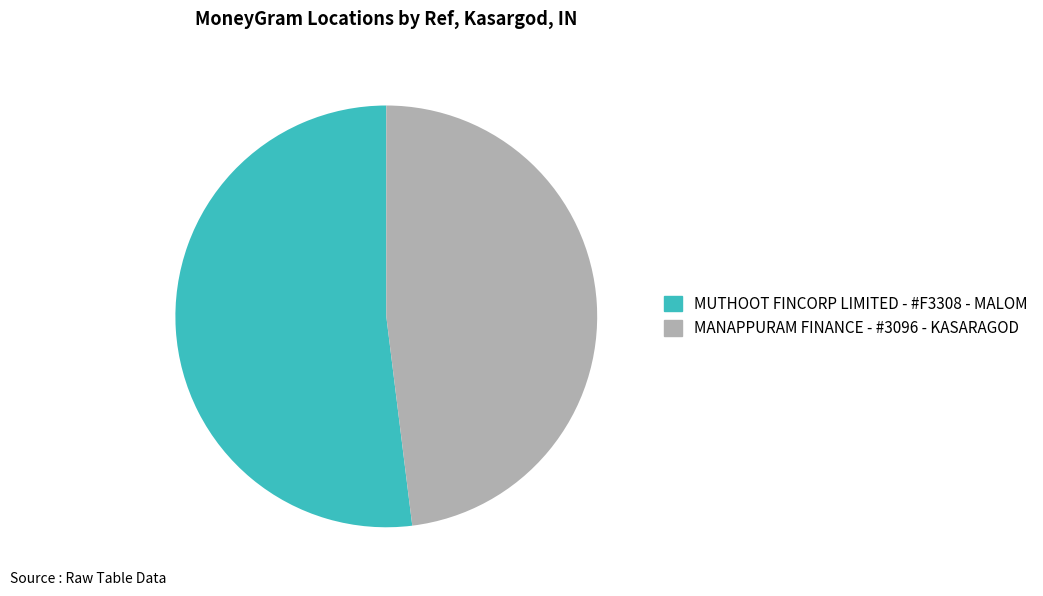

Which category has the smallest portion of the pie?

MANAPPURAM FINANCE - #3096 - KASARAGOD